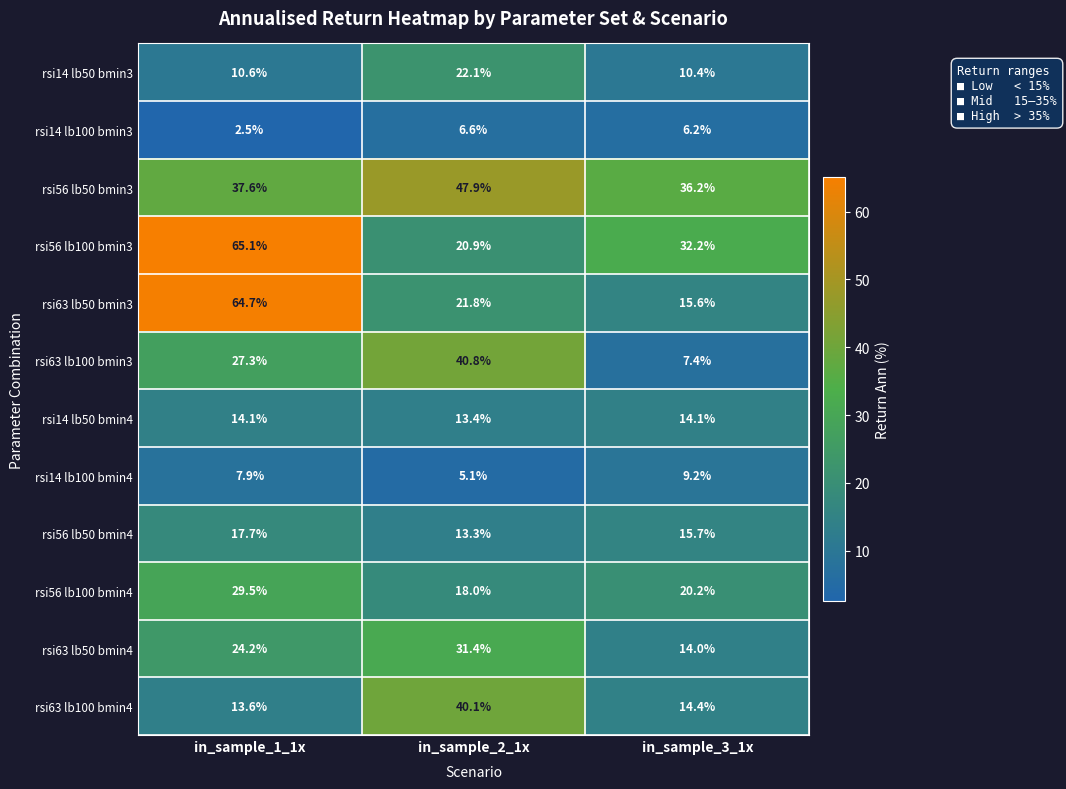

At which label does rsi63 lb50 bmin4 first exceed 24?

in_sample_1_1x